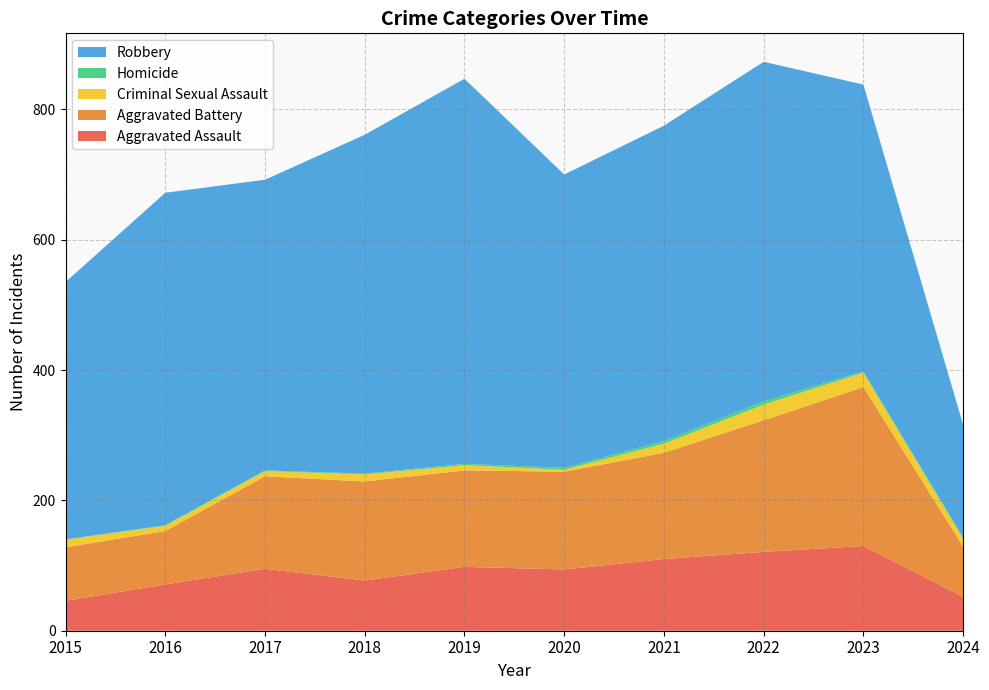

Reading left to right, list all the values displayed in this chart.

Aggravated Assault: 46	71	95	77	98	94	110	121	130	52
Aggravated Battery: 82	82	142	152	148	150	163	202	244	77
Criminal Sexual Assault: 12	8	8	11	8	3	14	24	22	12
Homicide: 0	1	1	1	2	3	4	5	2	2
Robbery: 395	510	446	520	591	450	484	521	440	173